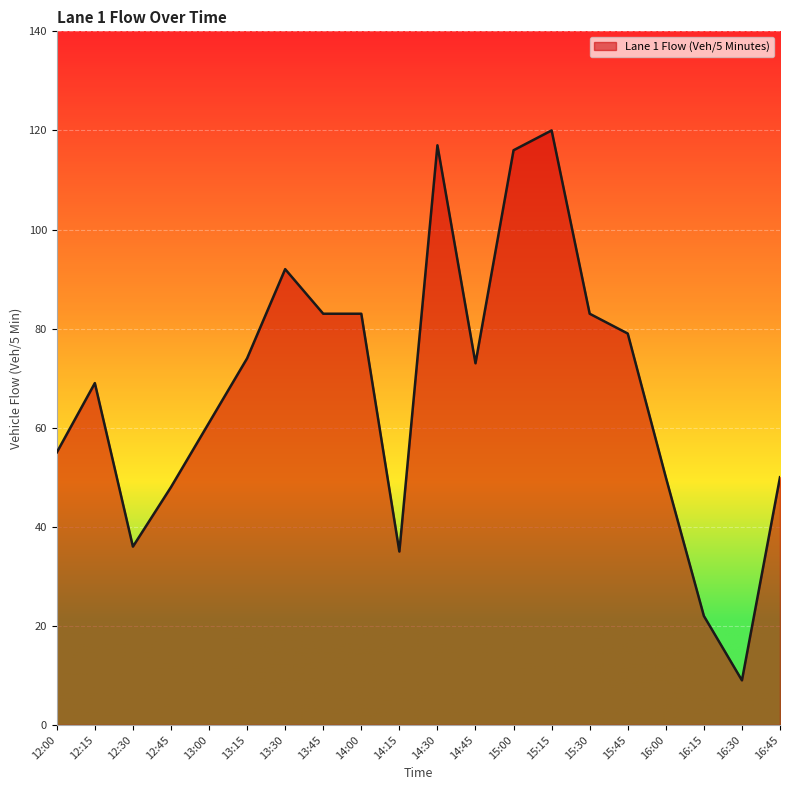

The chart shows a value of 55 at 12:00. True or false?

True